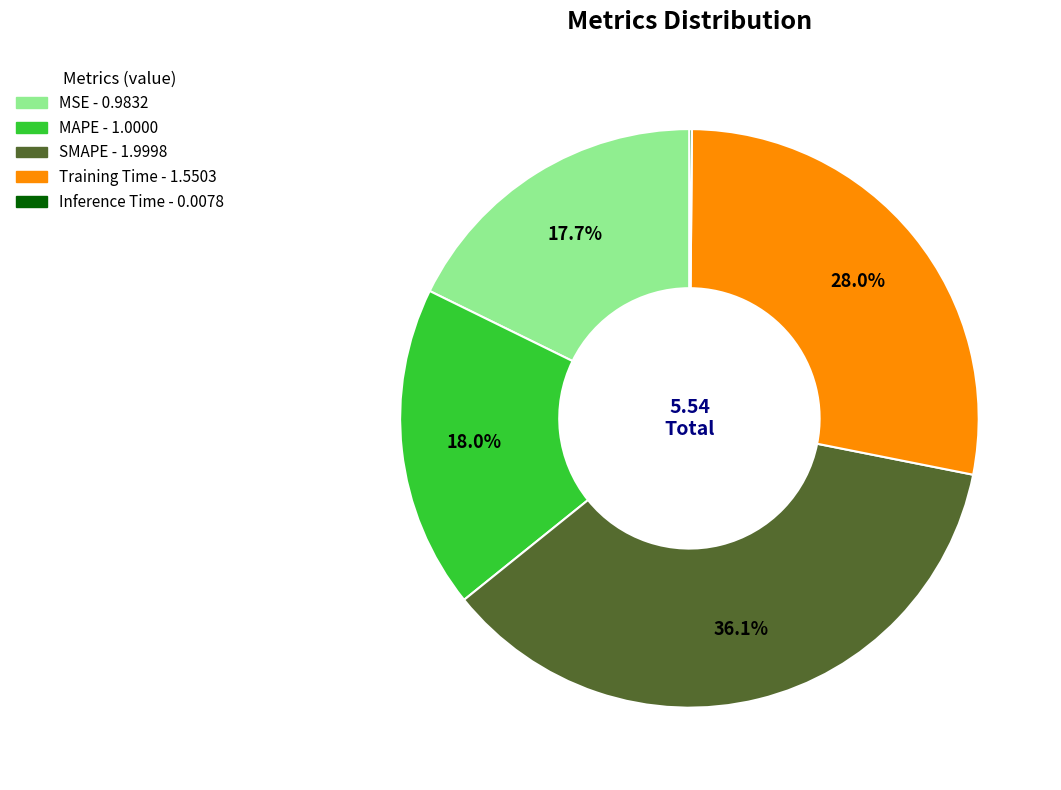

Do MSE and Training Time together represent more than half of the pie?

No